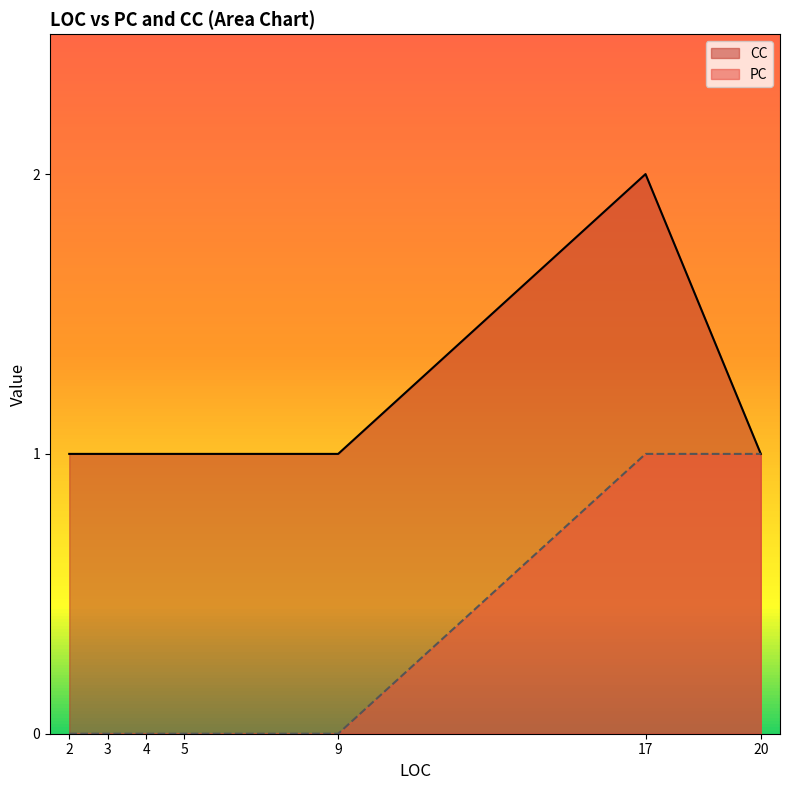

Which series has the largest total across all categories?

CC